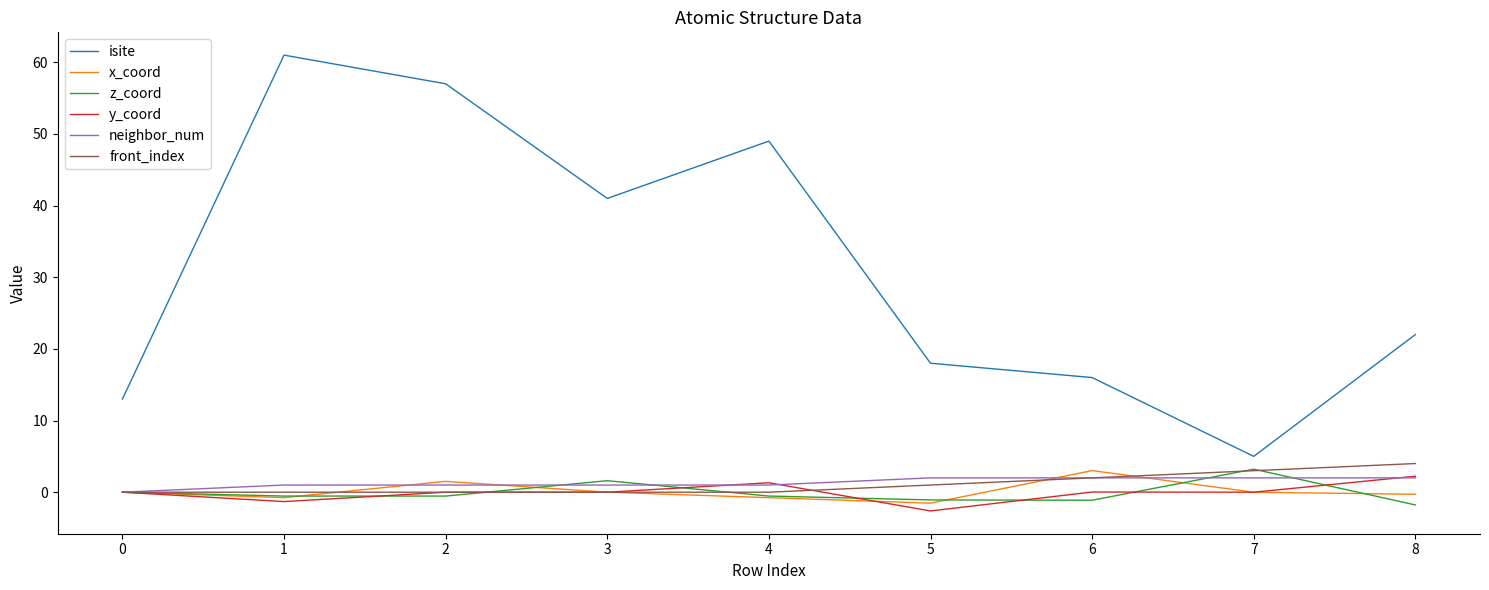

What is the minimum value shown in the chart?

-2.6